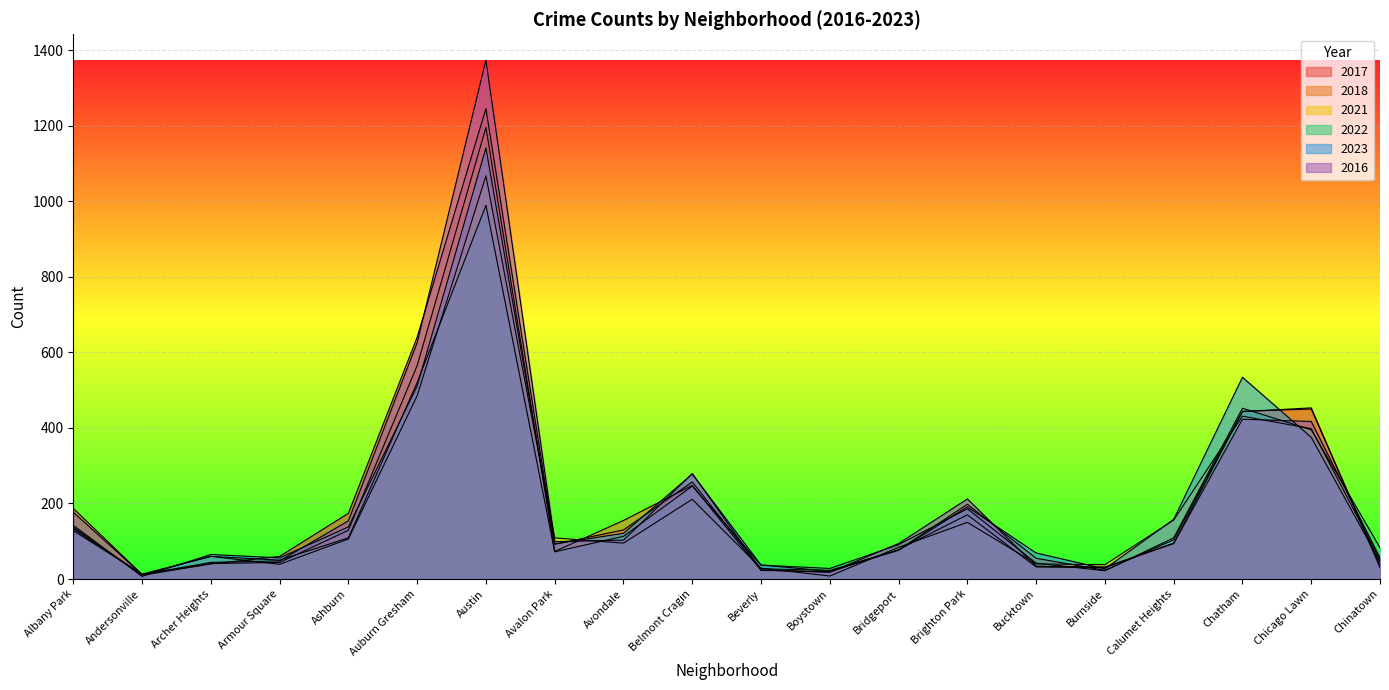

Rank the series by their maximum value, from lowest to highest.

2022, 2021, 2023, 2018, 2017, 2016